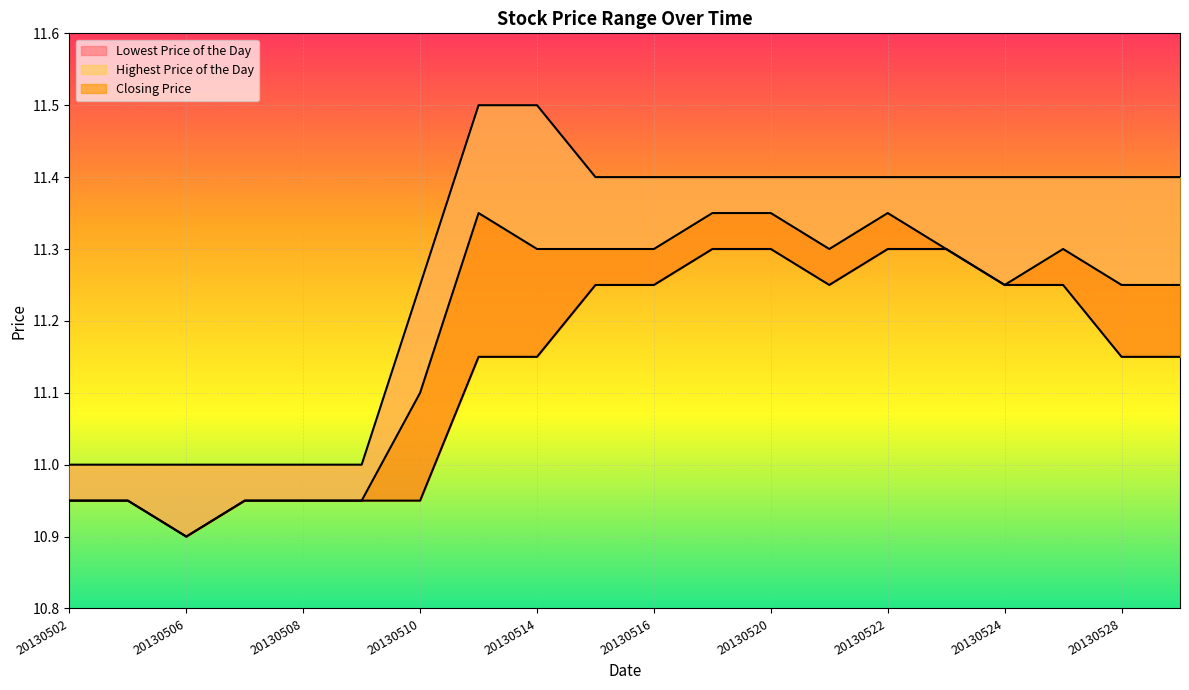

True or false: Lowest Price of the Day and Closing Price intersect in this chart.

False